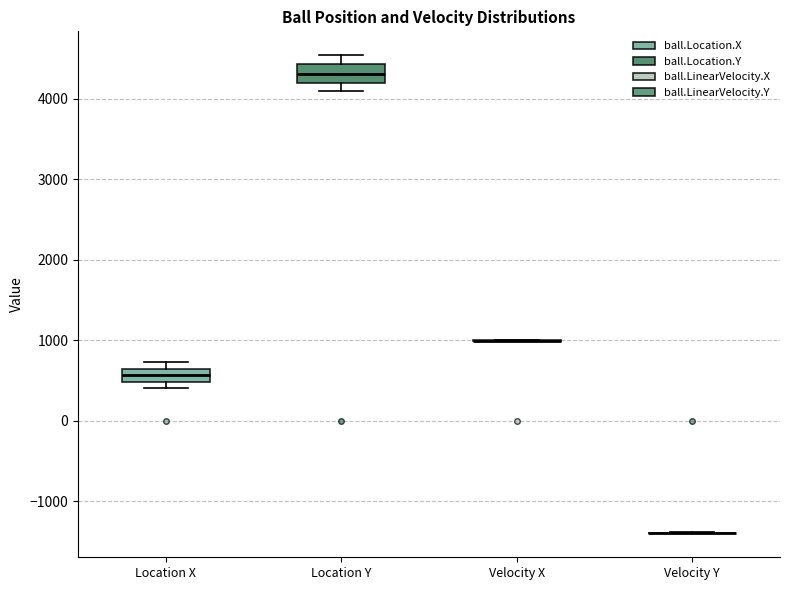

Where does the upper whisker of the box for Location Y end on the y-axis? The values are not printed on the chart, so give them approximately, as read against the axis.

4500